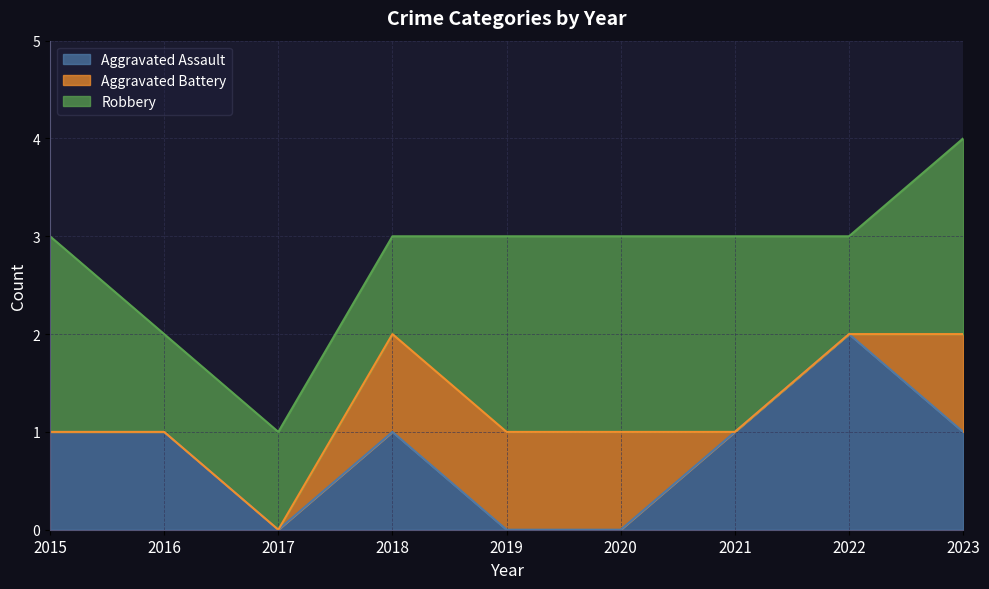

What is the value of the Robbery point at the 4th from the left?

1